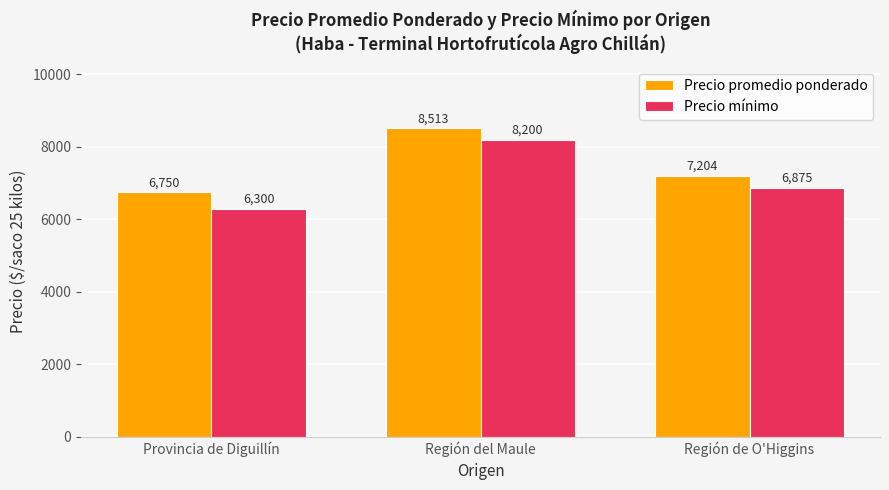

What is the spread (max minus min) of values at Provincia de Diguillín?

450.0